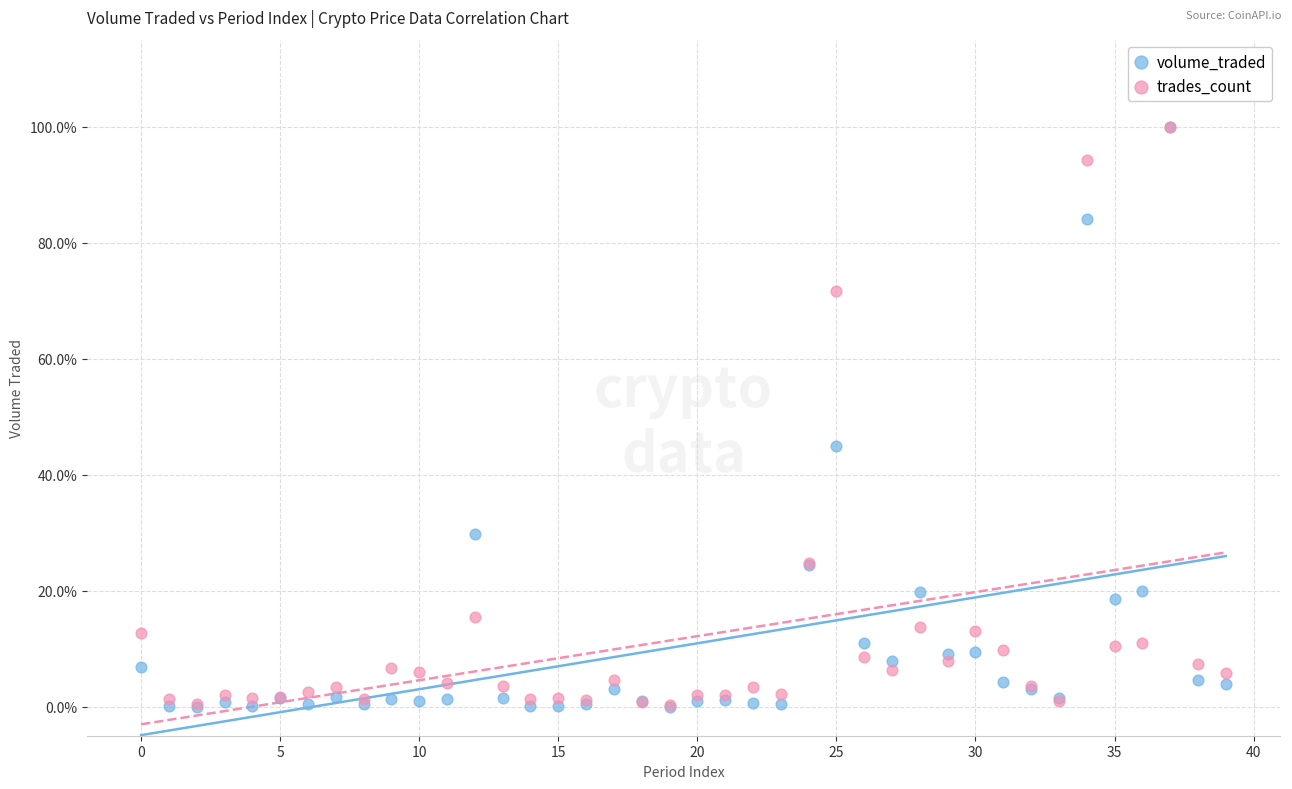

What are all the series names shown in the legend?

volume_traded, trades_count